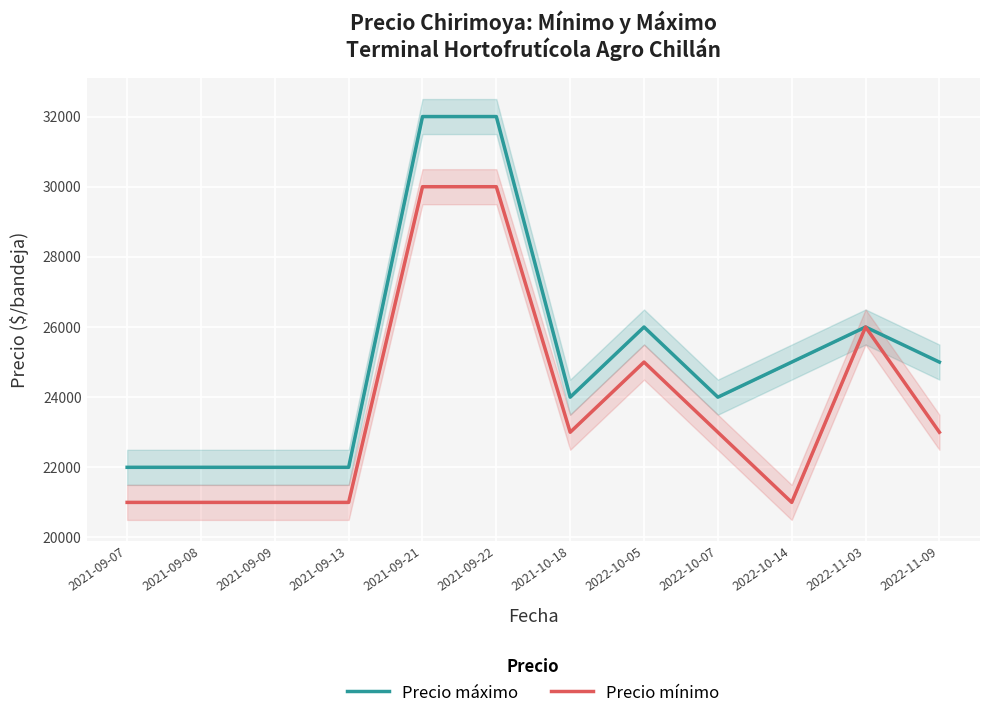

Does the chart display data point markers on the line(s)?

No